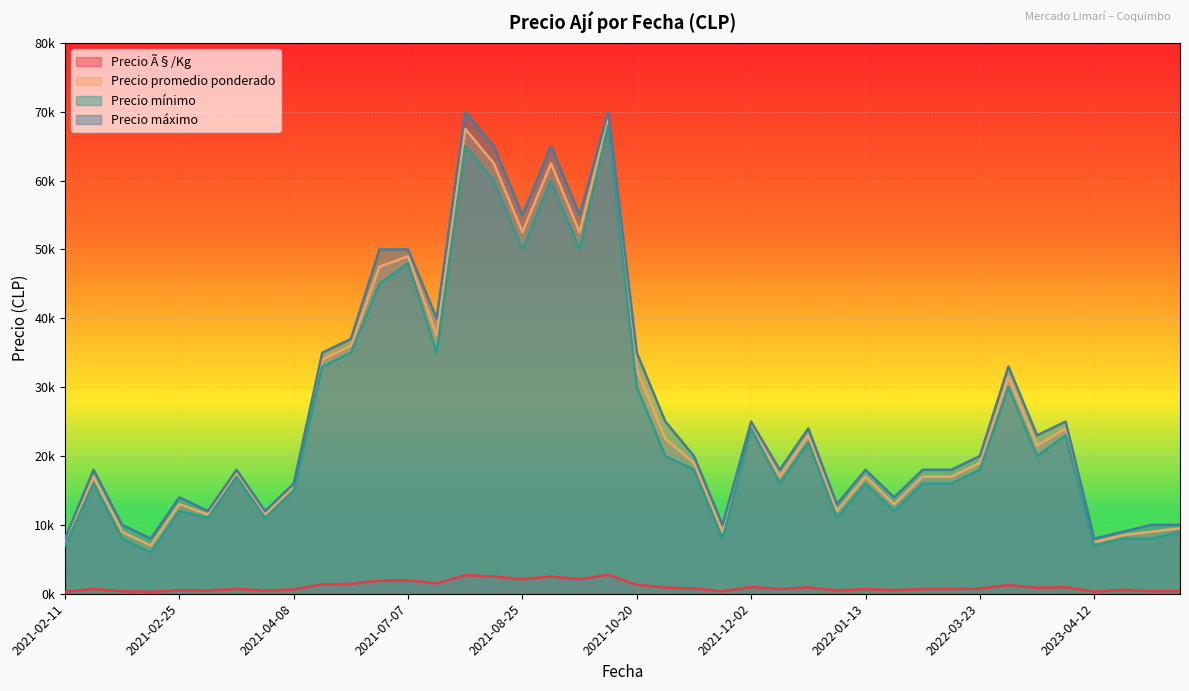

At which category is the sum across all series the highest?

2021-09-22